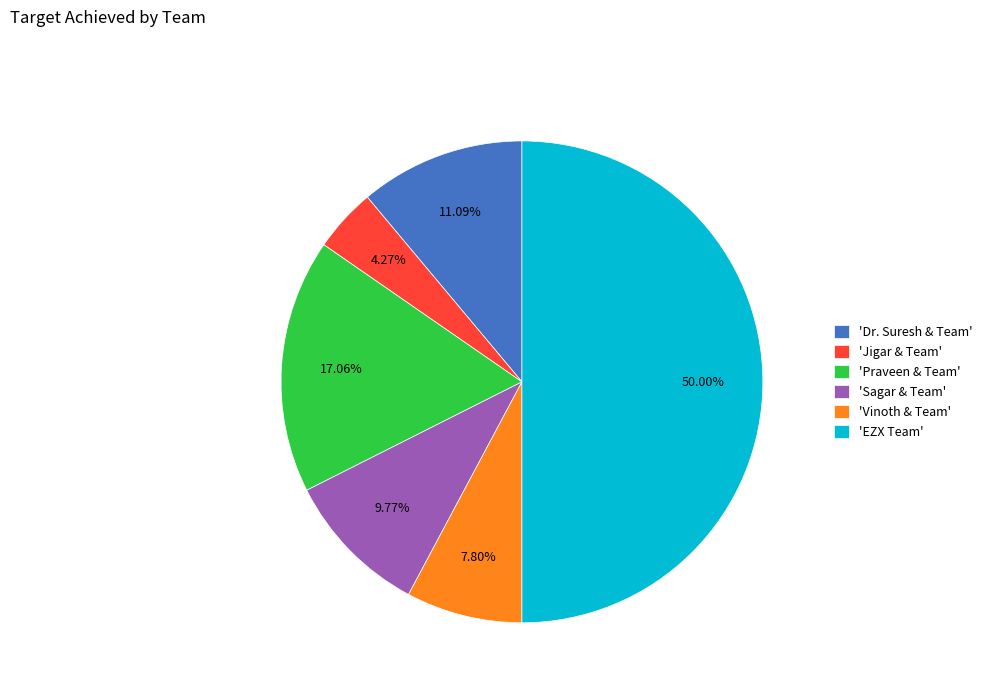

How many segments does this pie chart have?

6